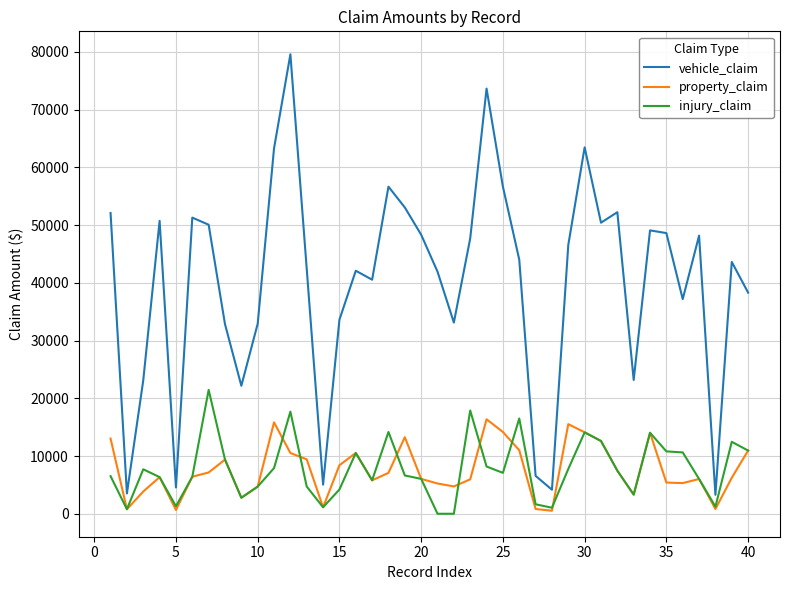

Rank the series by their maximum value, from lowest to highest.

property_claim, injury_claim, vehicle_claim